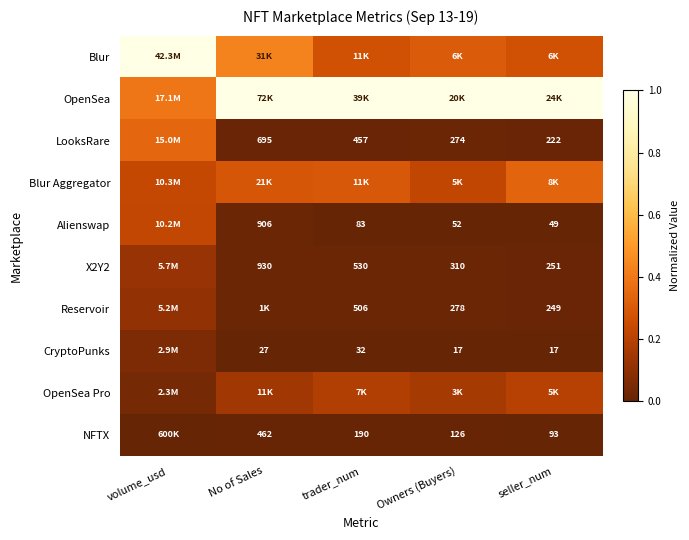

Rank the categories by CryptoPunks value from highest to lowest.

volume_usd, No of Sales, trader_num, Owners (Buyers), seller_num